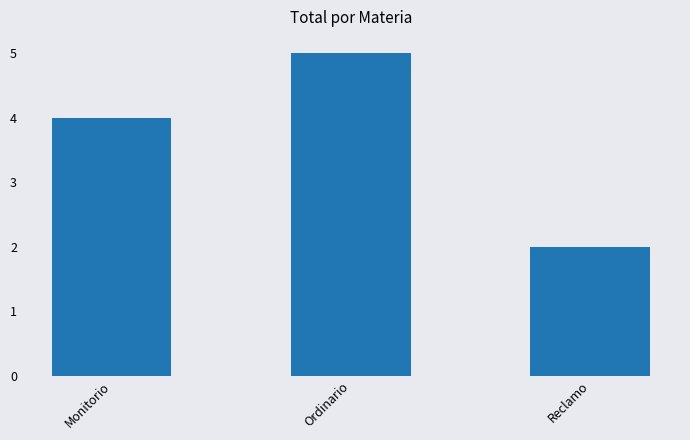

What is the minimum value shown in the chart?

2